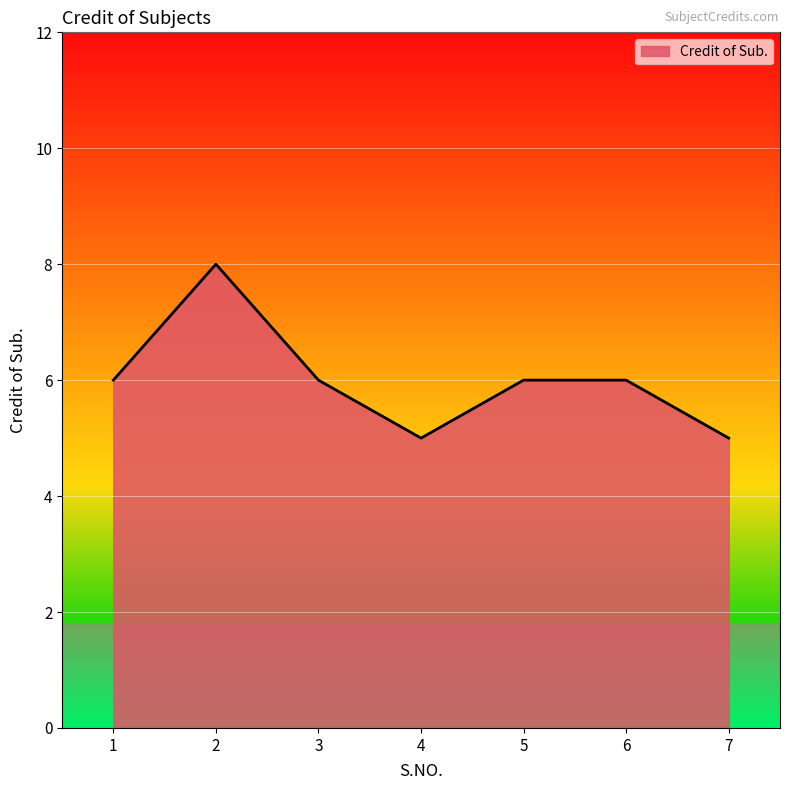

True or false: the data has more than 2 interior local peaks.

False